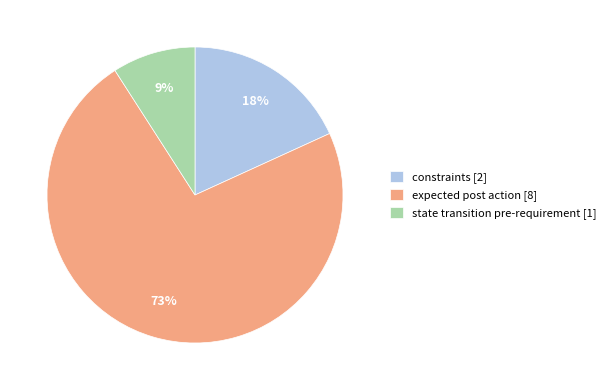

Does any single category account for the majority?

Yes